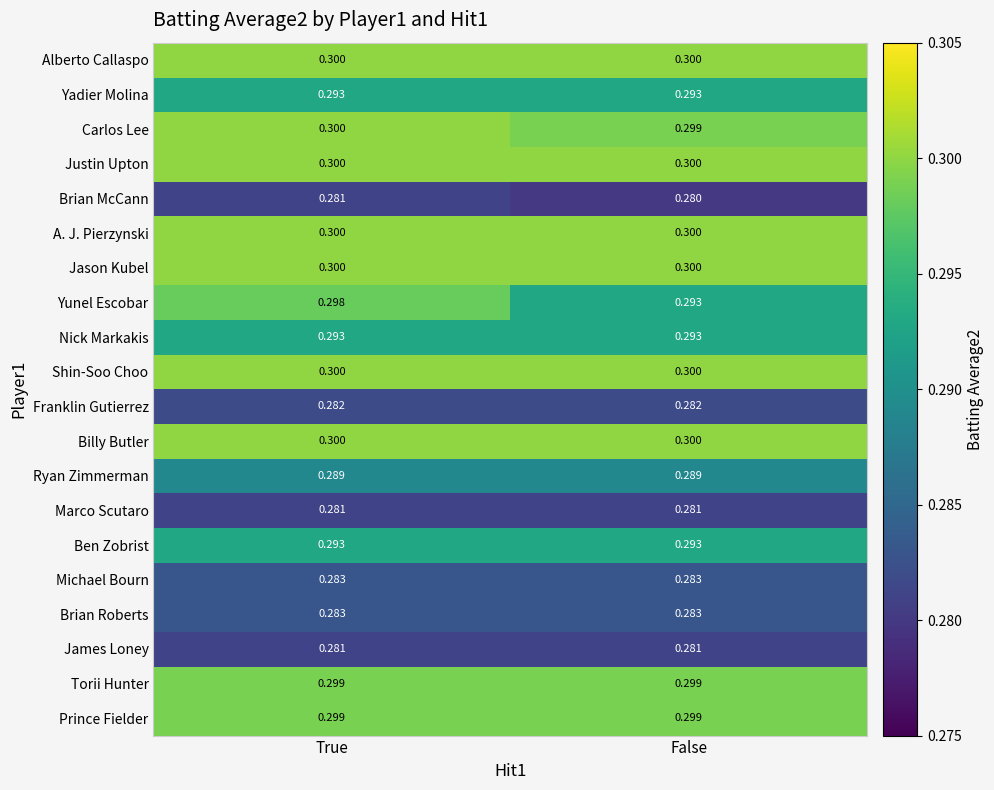

How many data points does each series have?

2